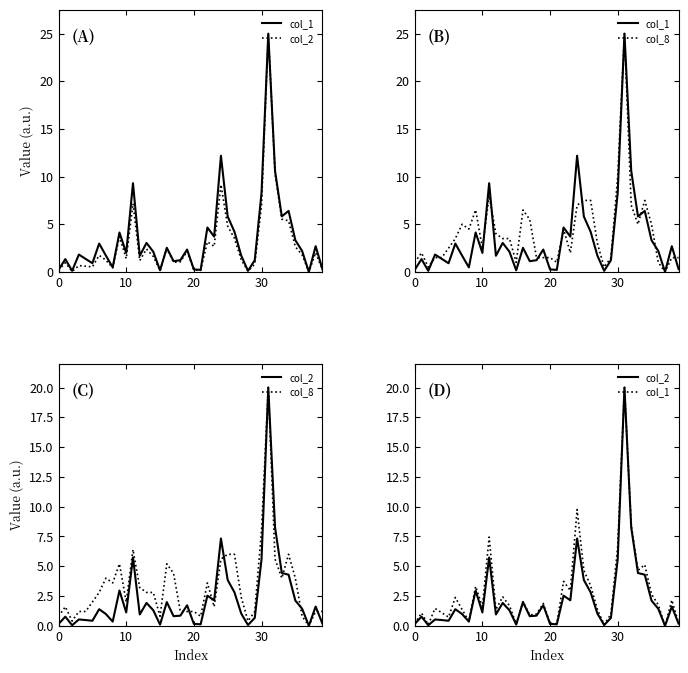

How many times do col_1 and col_8 cross each other?

11